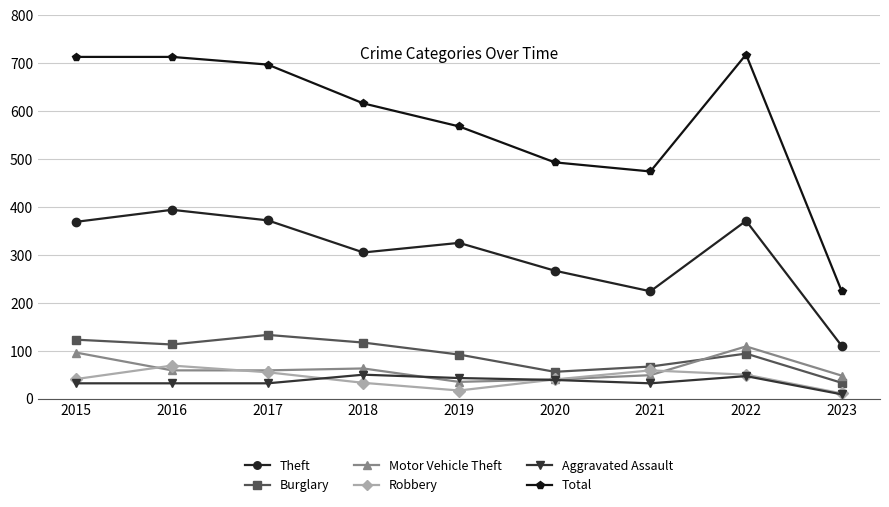

True or false: Theft and Robbery cross at least once.

False